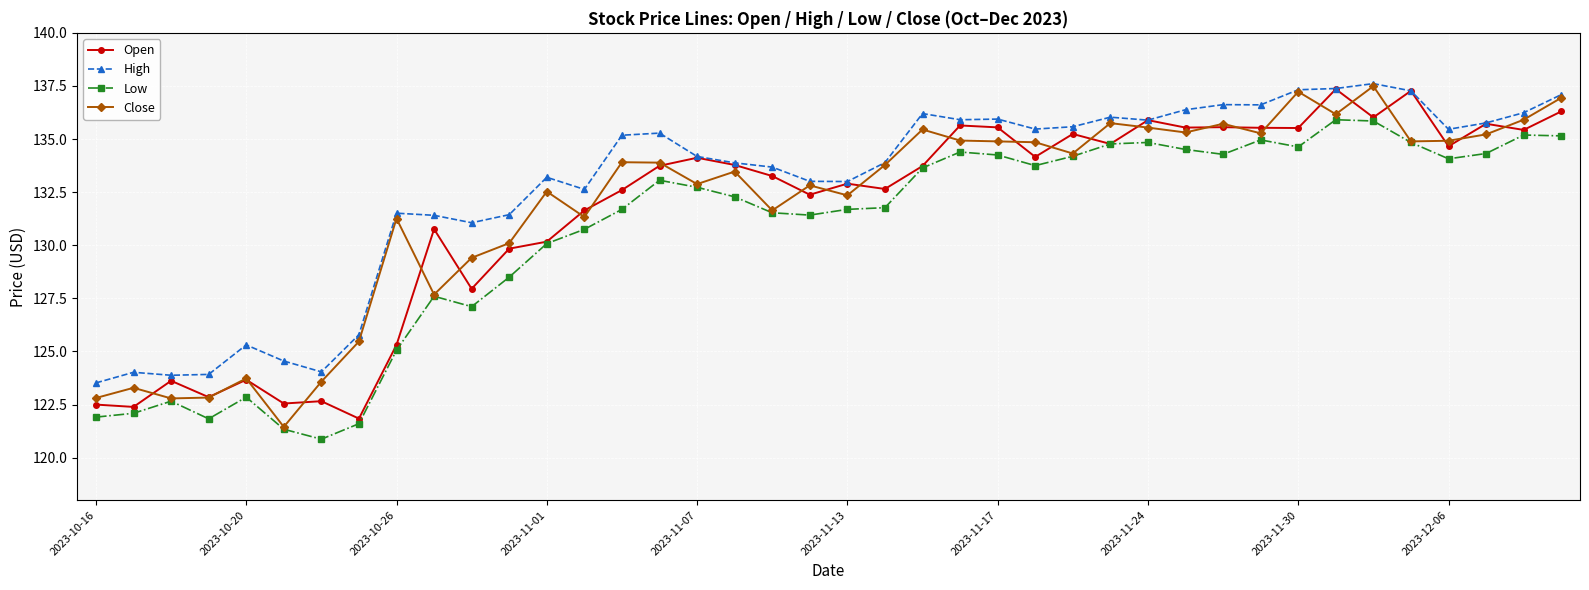

What is the sum of all Close values?

5273.8